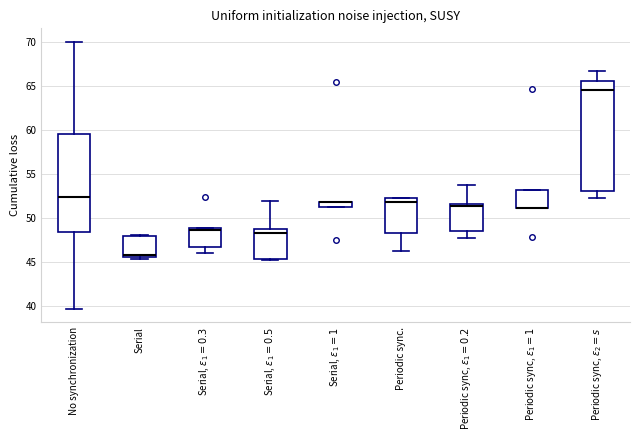

Comparing the boxes themselves (not the whiskers), which one is the tallest?

Periodic sync, $\varepsilon_2 = s$